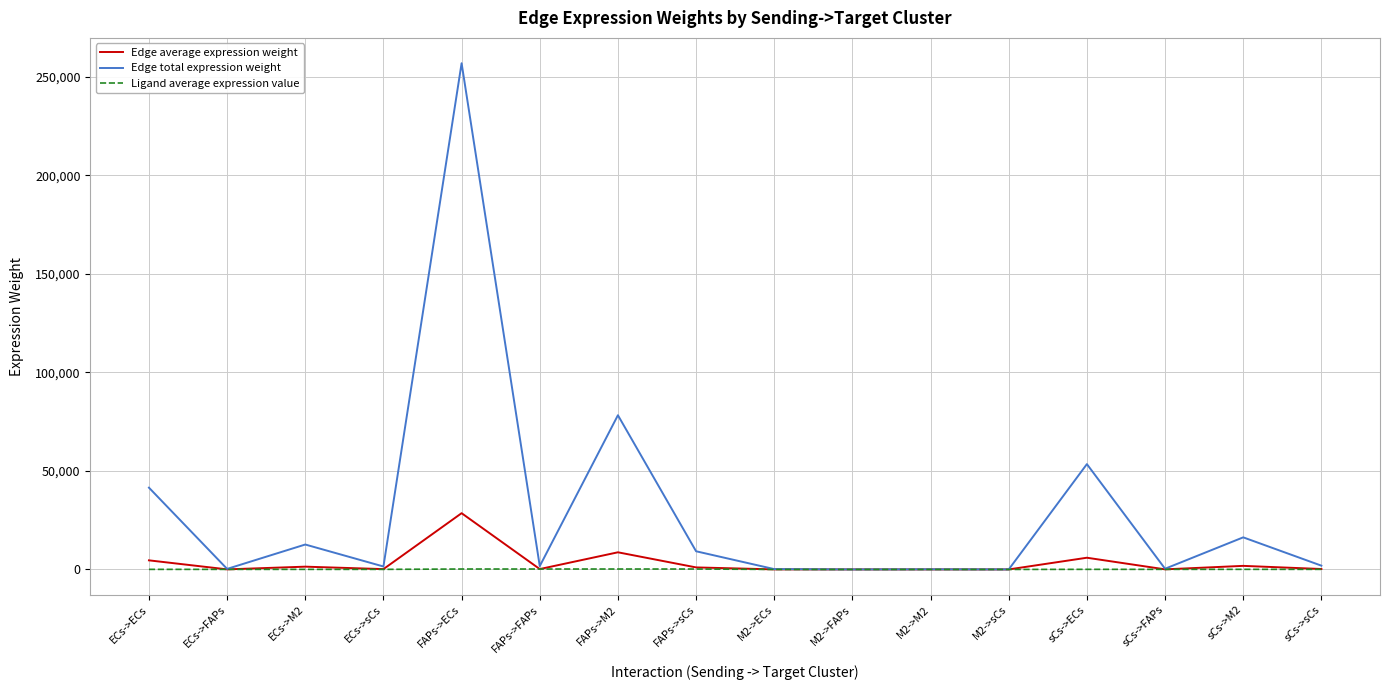

Where is the first local maximum for Edge total expression weight?

ECs->M2